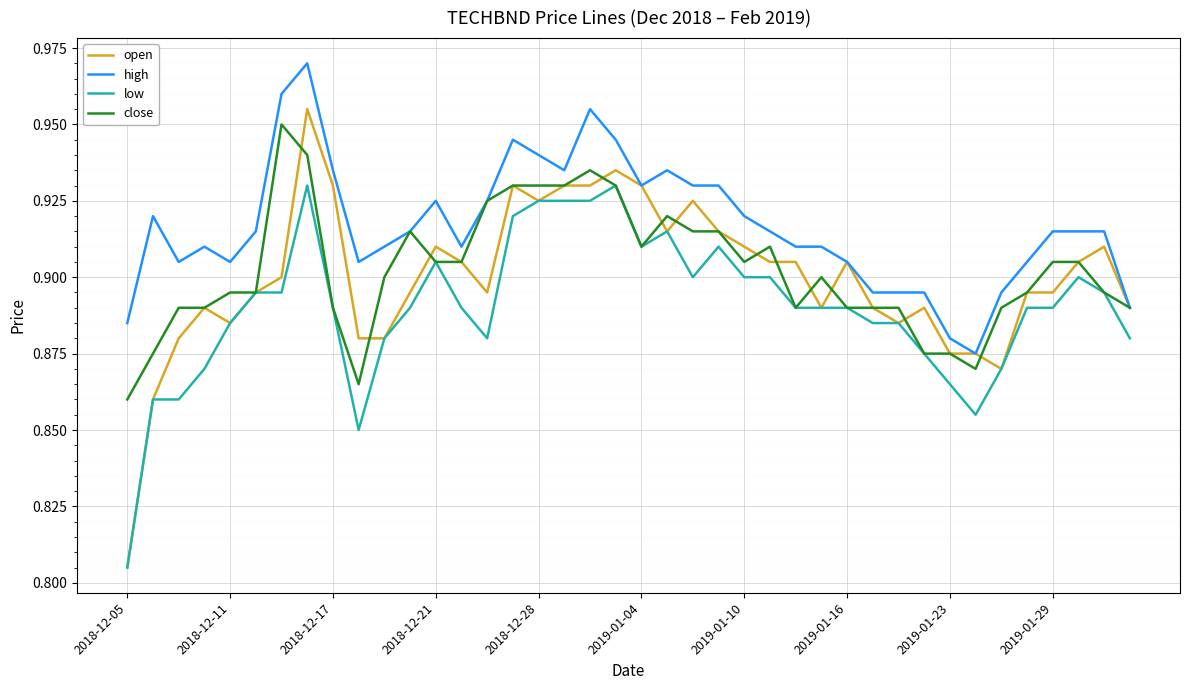

Which series has the widest spread of values?

open